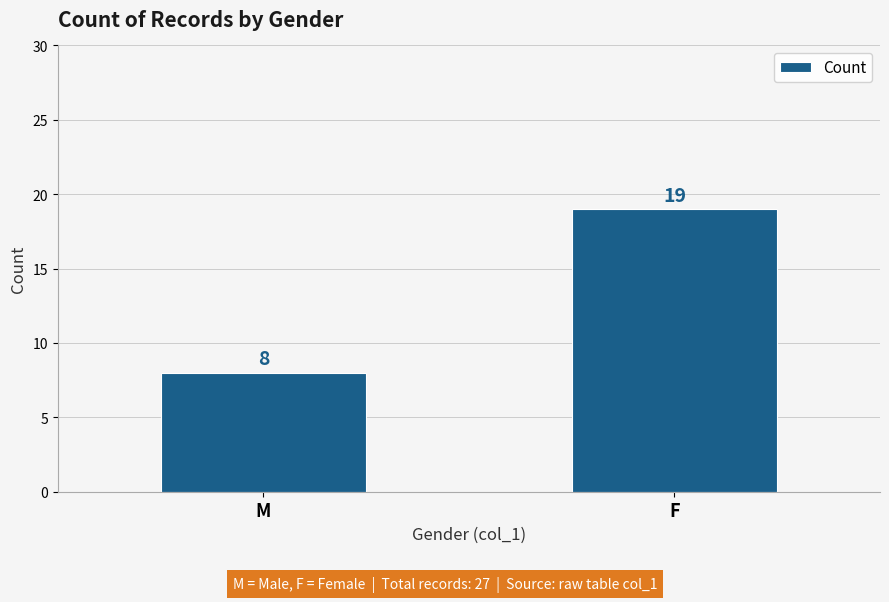

At which category does the chart reach its peak across all series?

F